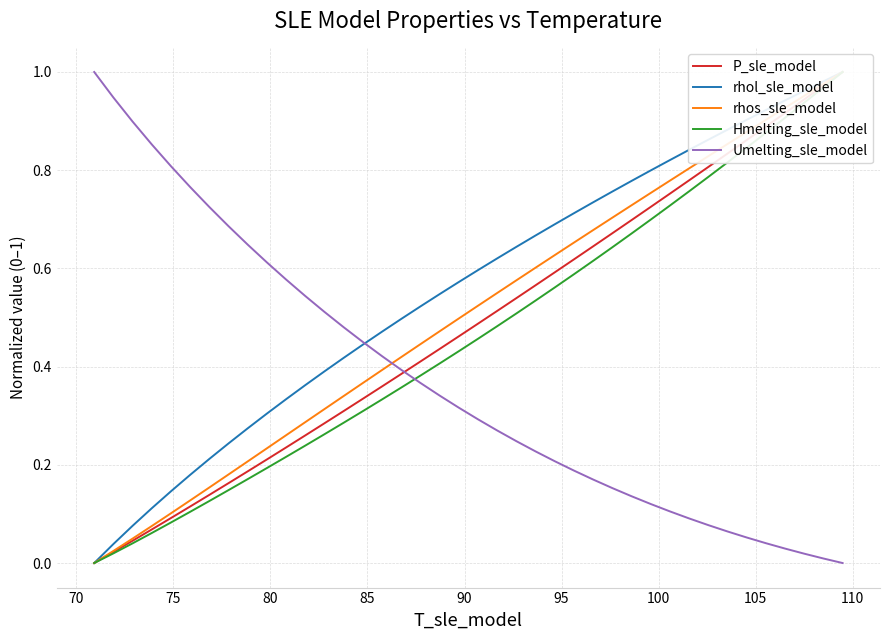

What is the highest value of the Umelting_sle_model series?

1.0